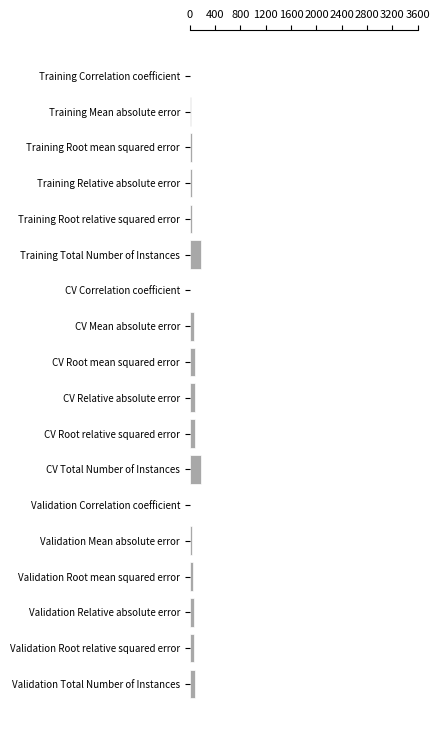

What is the greatest value displayed?

175.0